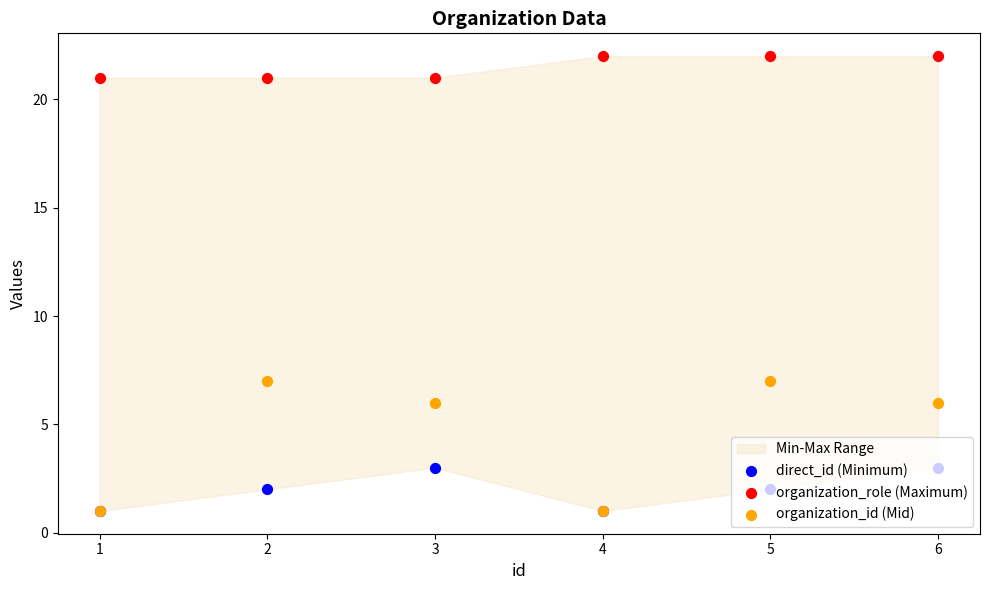

At how many categories does at least one series exceed 16?

6